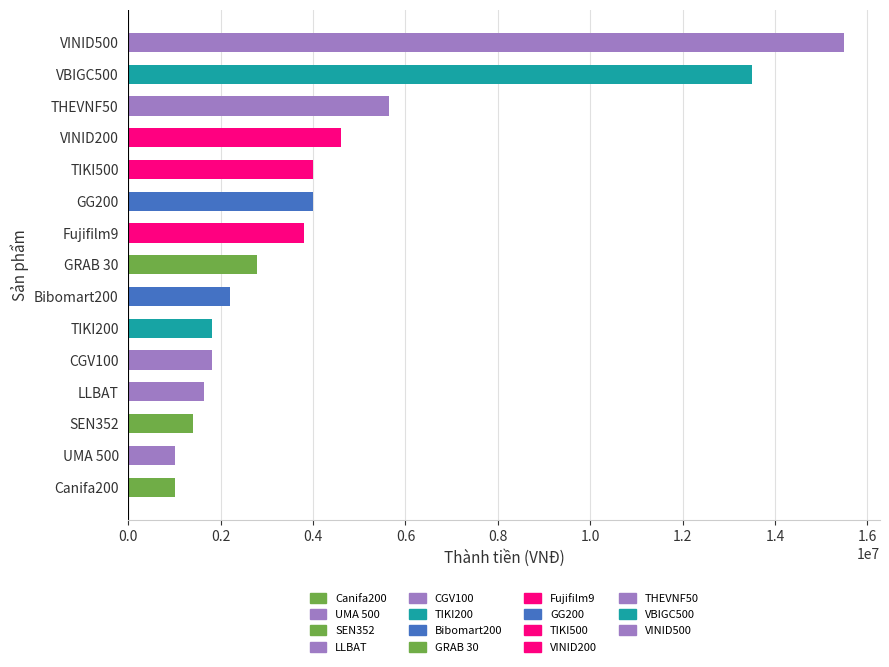

Which has a higher value, CGV100 or Fujifilm9?

Fujifilm9